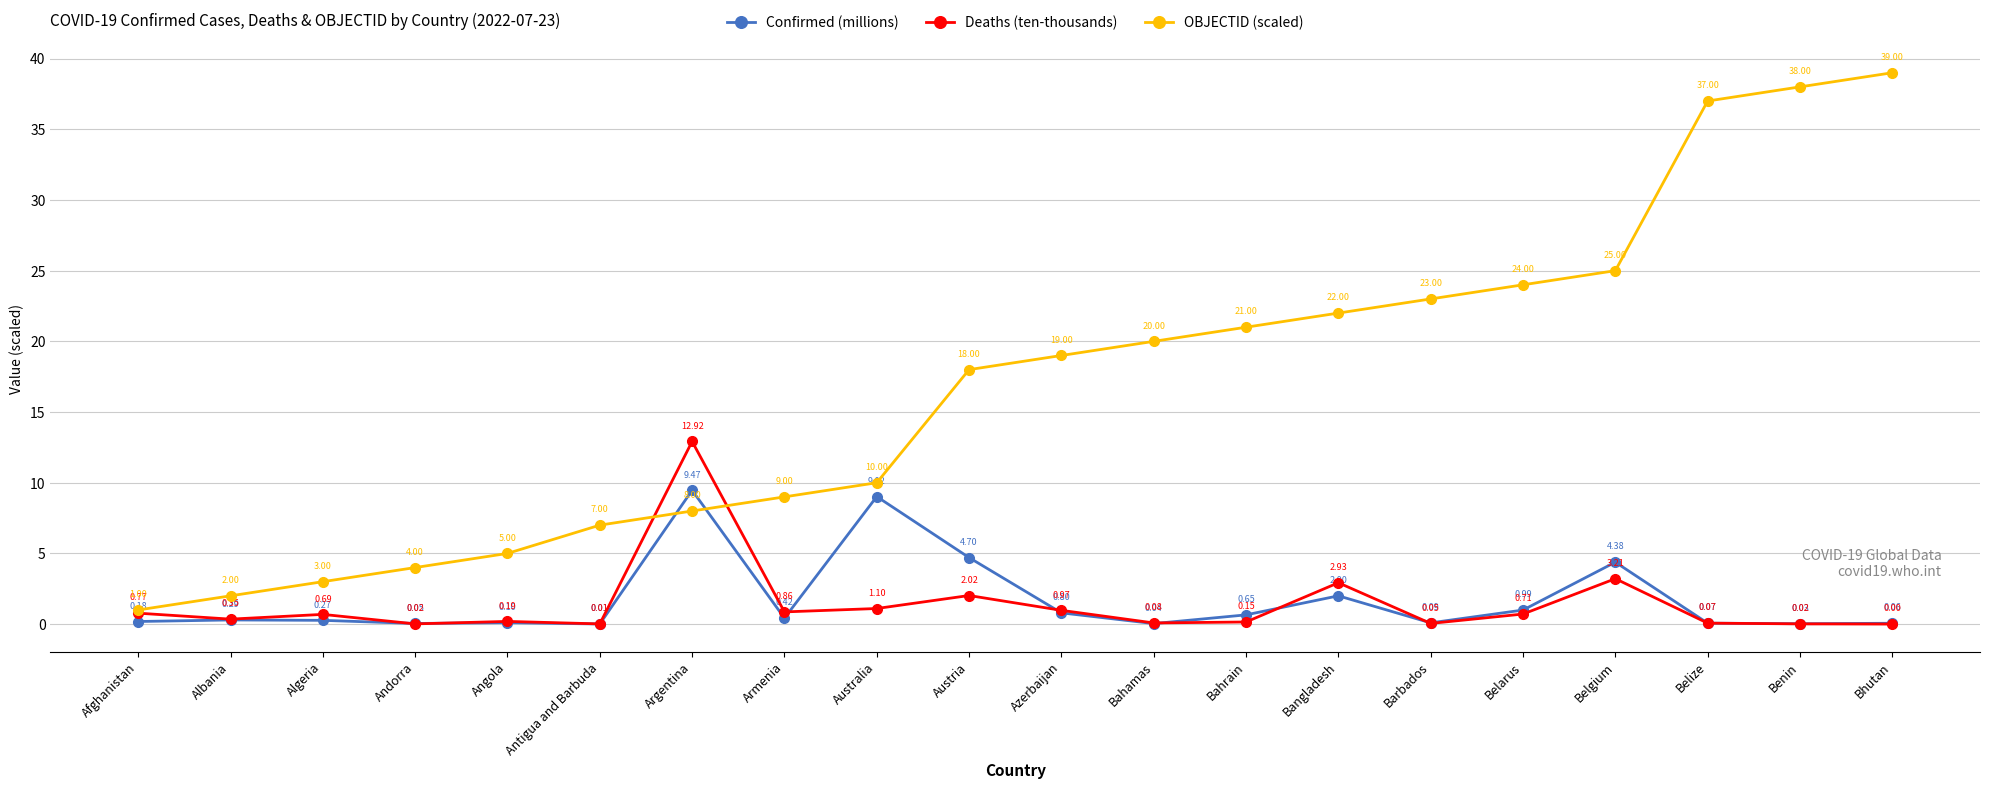

The OBJECTID (scaled) series shows 21.0 at Bahrain. True or false?

True